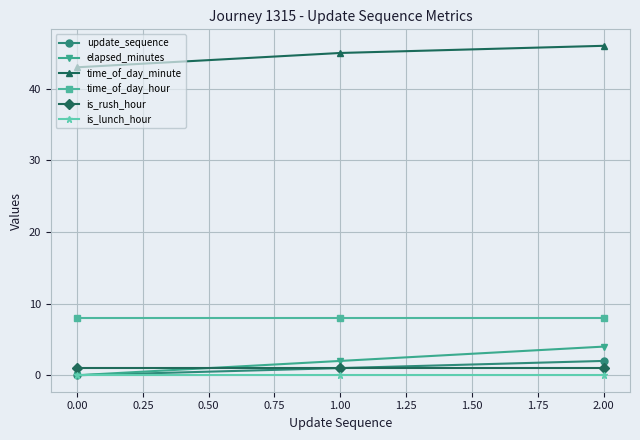

Is the value of is_rush_hour at 1.00 greater than the value of elapsed_minutes at 2.00?

No